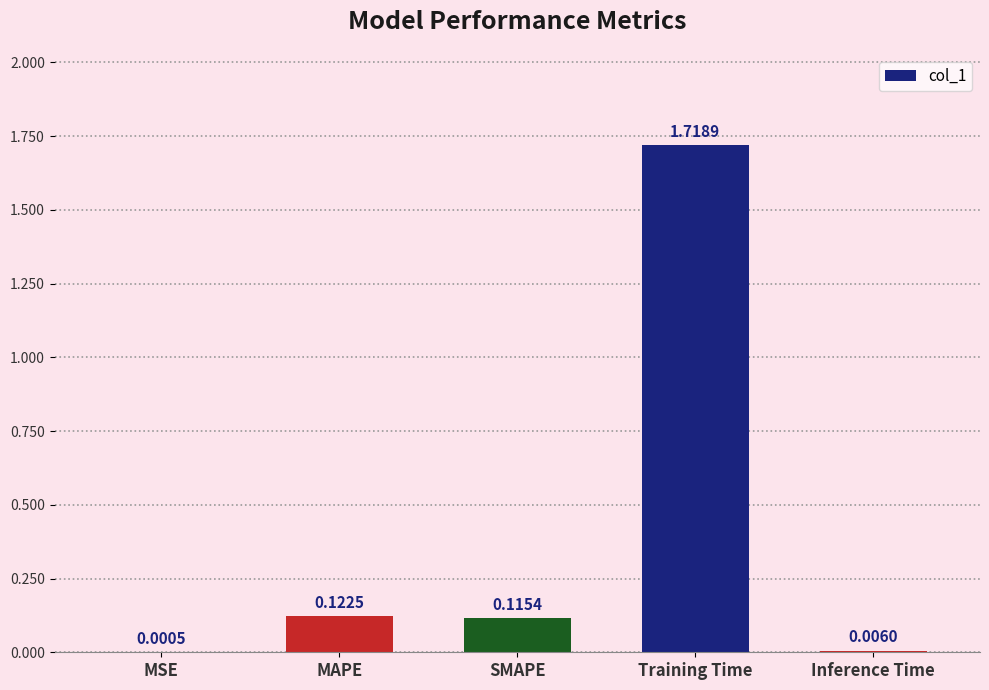

What is the sum of all values?

2.0